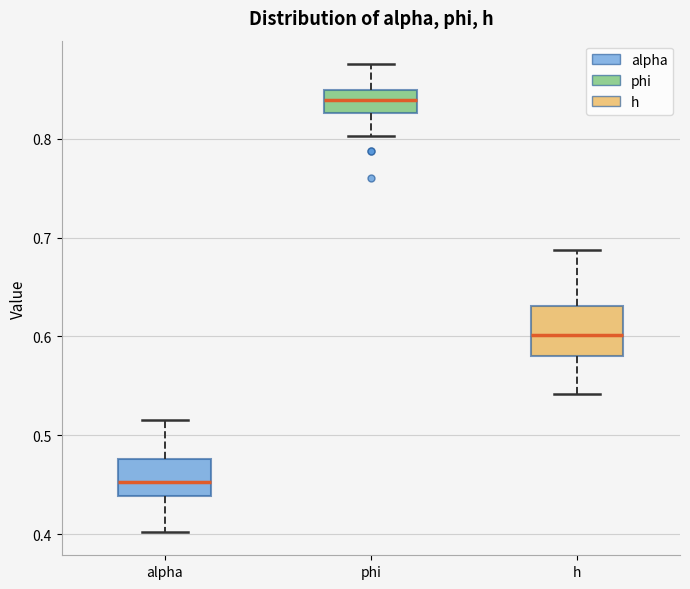

Comparing the boxes themselves (not the whiskers), which one is the tallest?

h